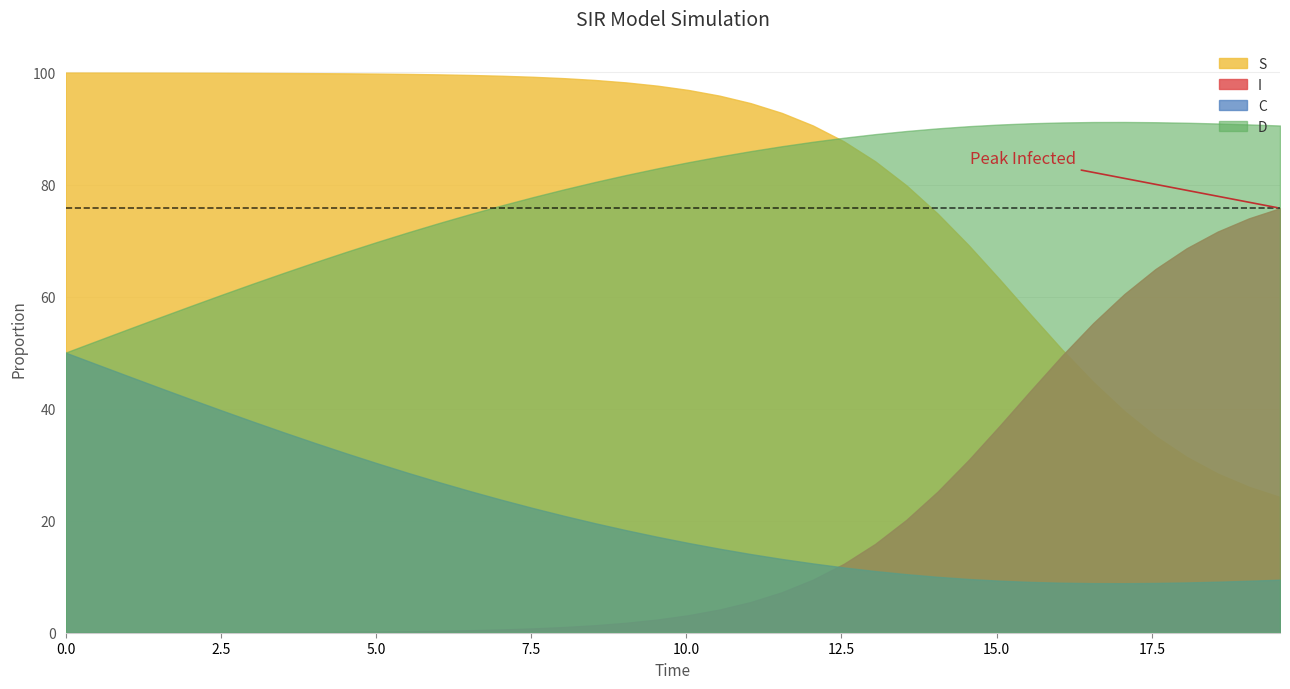

What is the difference between the time values at 38 and 11?

13.5